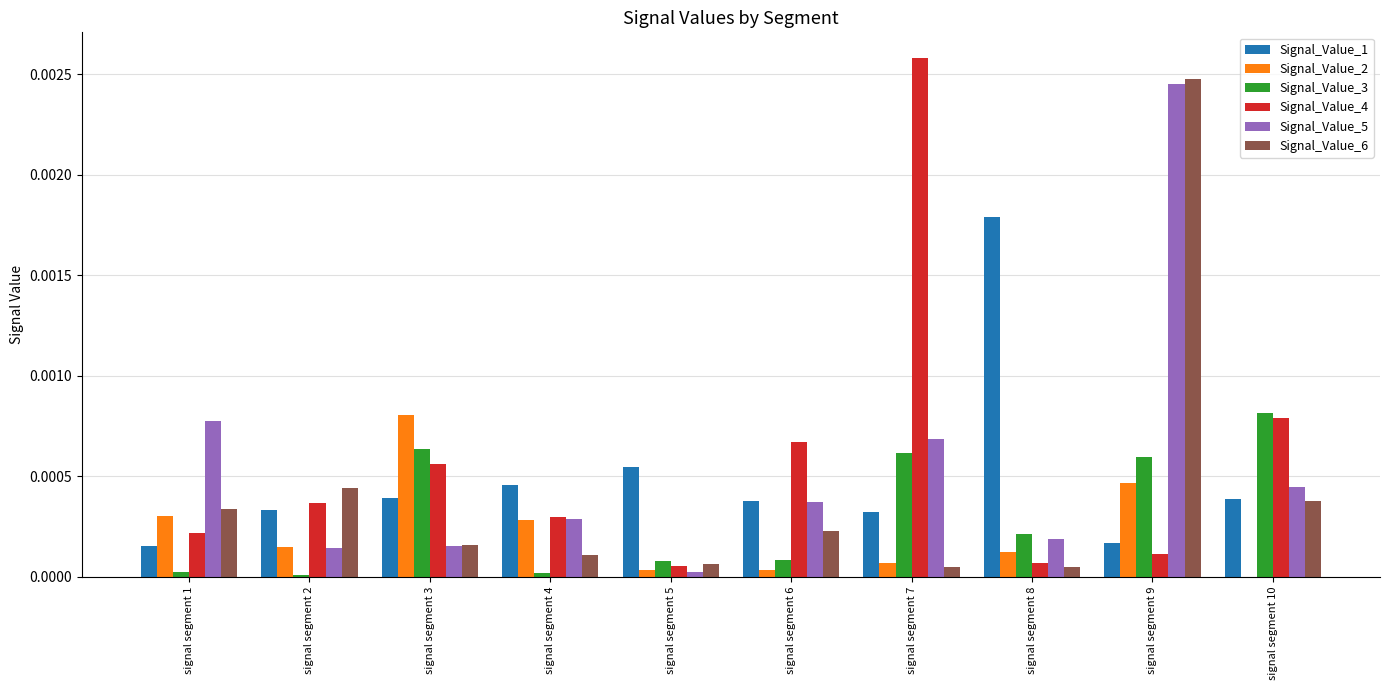

Is the value of Signal_Value_1 at signal segment 9 greater than the value of Signal_Value_4 at signal segment 7?

No